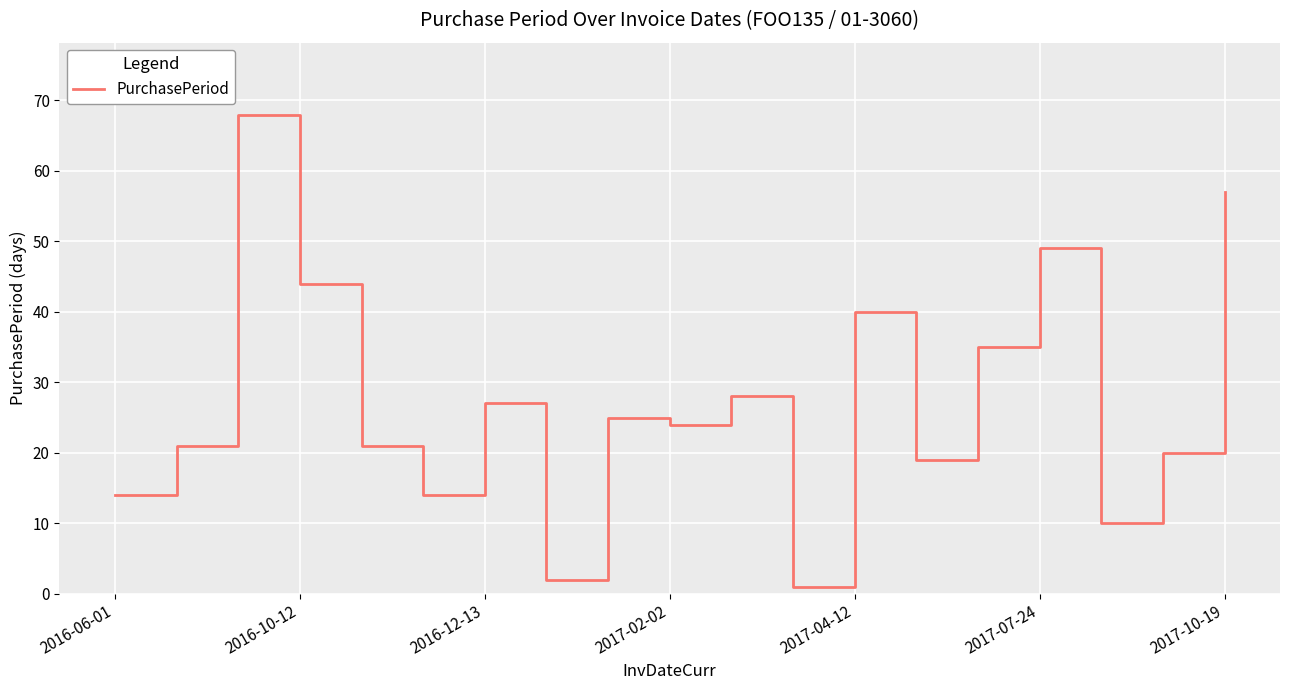

What is the difference between the maximum and minimum values?

67